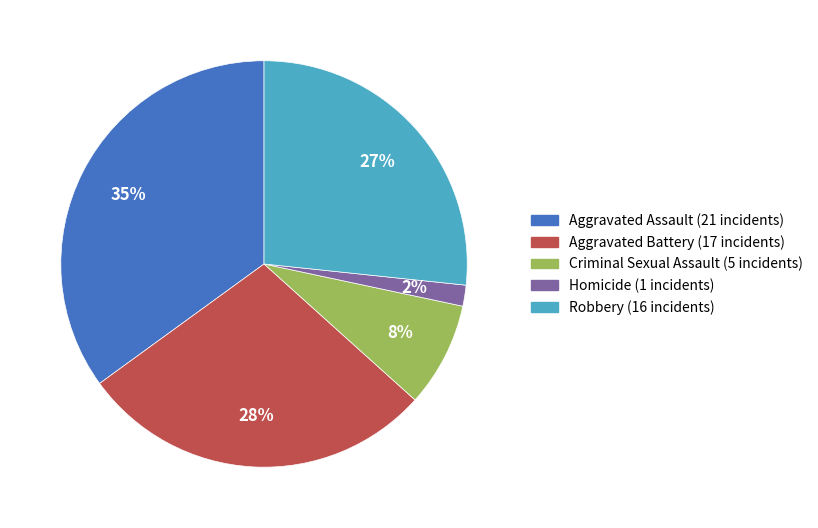

To the nearest percent, what percentage of the pie is Aggravated Assault?

35%